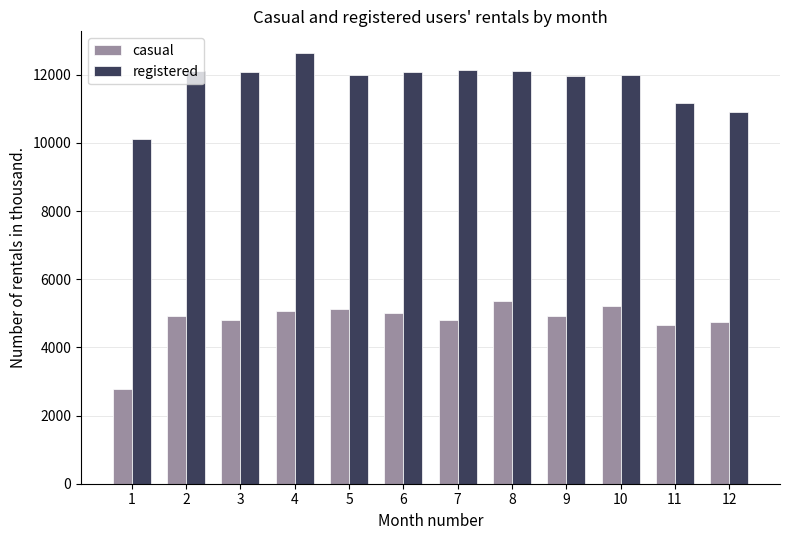

What is the maximum value for registered?

12641